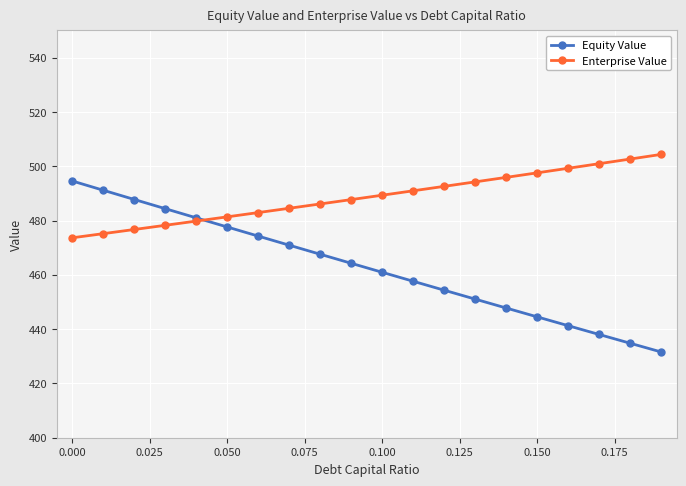

What is the difference between the second highest and minimum values in the Enterprise Value series?

29.0